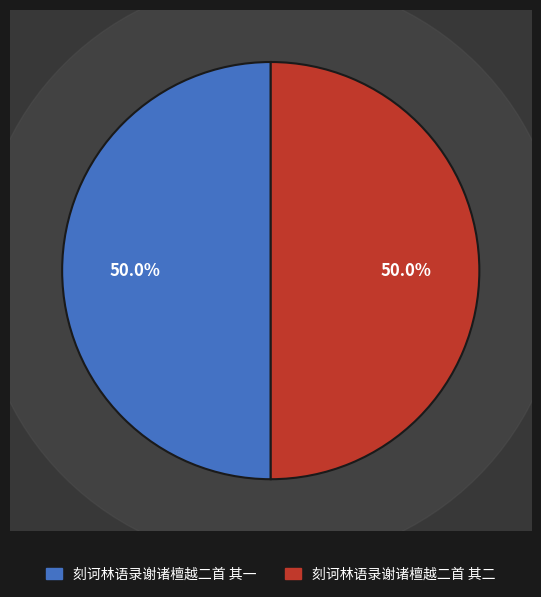

Is there a majority slice in this chart?

Yes